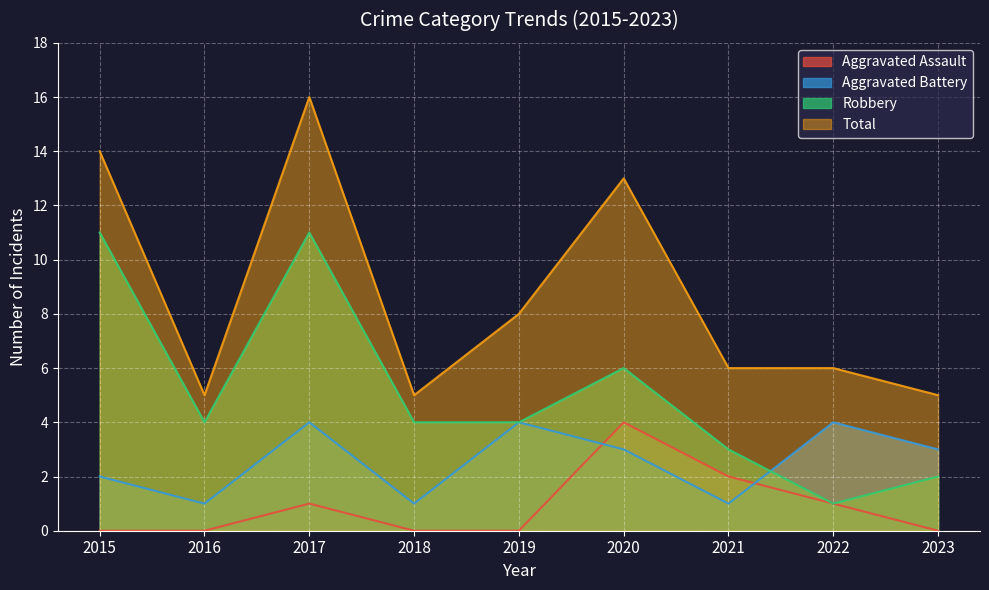

Is it true that Robbery equals 17 at 2015?

False